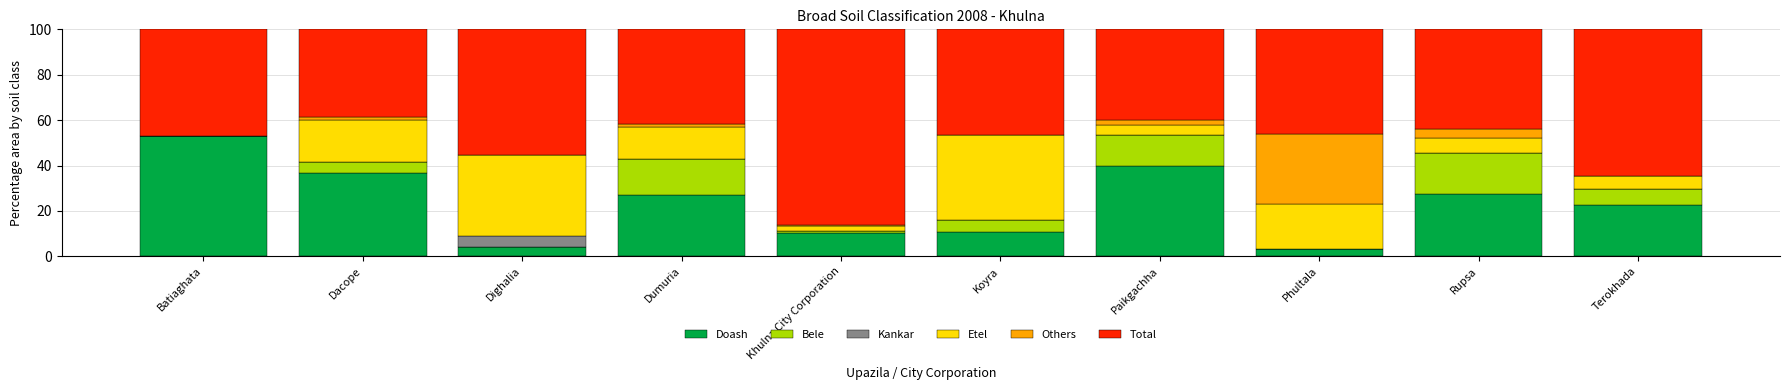

Which category has the highest value in the Doash series?

Batiaghata